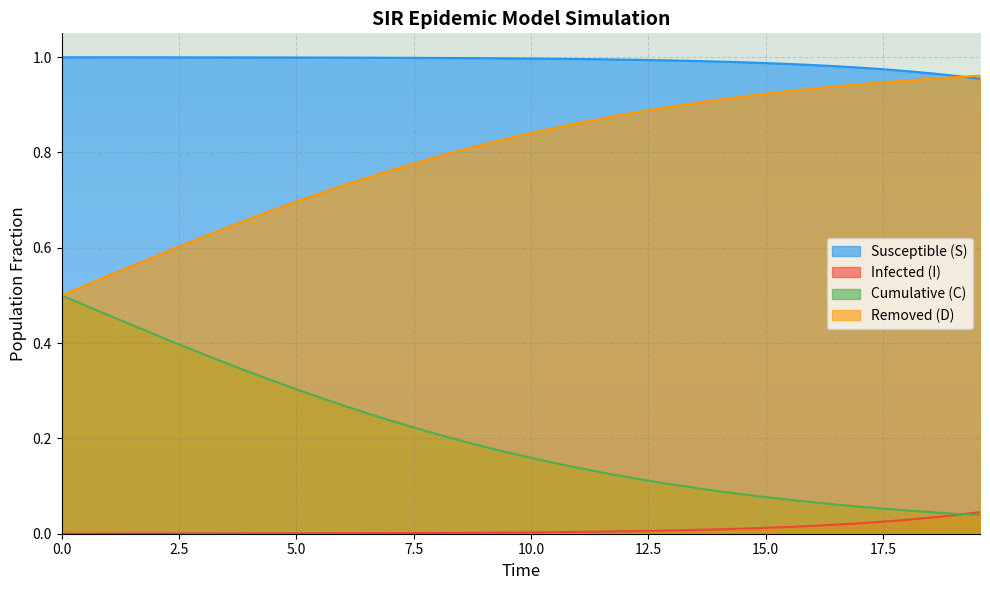

Reading left to right, list all the values displayed in this chart.

S: 1.0	1.0	1.0	1.0	1.0	1.0	1.0	1.0	1.0	1.0	1.0	1.0	1.0	1.0	1.0	1.0	1.0	1.0	1.0	1.0	1.0	1.0	1.0	1.0	1.0	1.0	1.0	1.0	1.0	1.0	1.0	1.0	1.0	1.0	1.0	1.0	1.0	1.0	1.0	1.0
I: 0.0	0.0	0.0	0.0	0.0	0.0	0.0	0.0	0.0	0.0	0.0	0.0	0.0	0.0	0.0	0.0	0.0	0.0	0.0	0.0	0.0	0.0	0.0	0.0	0.0	0.0	0.0	0.0	0.0	0.0	0.0	0.0	0.0	0.0	0.0	0.0	0.0	0.0	0.0	0.0
C: 0.5	0.5	0.5	0.4	0.4	0.4	0.4	0.4	0.3	0.3	0.3	0.3	0.3	0.3	0.2	0.2	0.2	0.2	0.2	0.2	0.2	0.1	0.1	0.1	0.1	0.1	0.1	0.1	0.1	0.1	0.1	0.1	0.1	0.1	0.1	0.1	0.0	0.0	0.0	0.0
D: 0.5	0.5	0.5	0.6	0.6	0.6	0.6	0.6	0.7	0.7	0.7	0.7	0.7	0.7	0.8	0.8	0.8	0.8	0.8	0.8	0.8	0.9	0.9	0.9	0.9	0.9	0.9	0.9	0.9	0.9	0.9	0.9	0.9	0.9	0.9	0.9	1.0	1.0	1.0	1.0